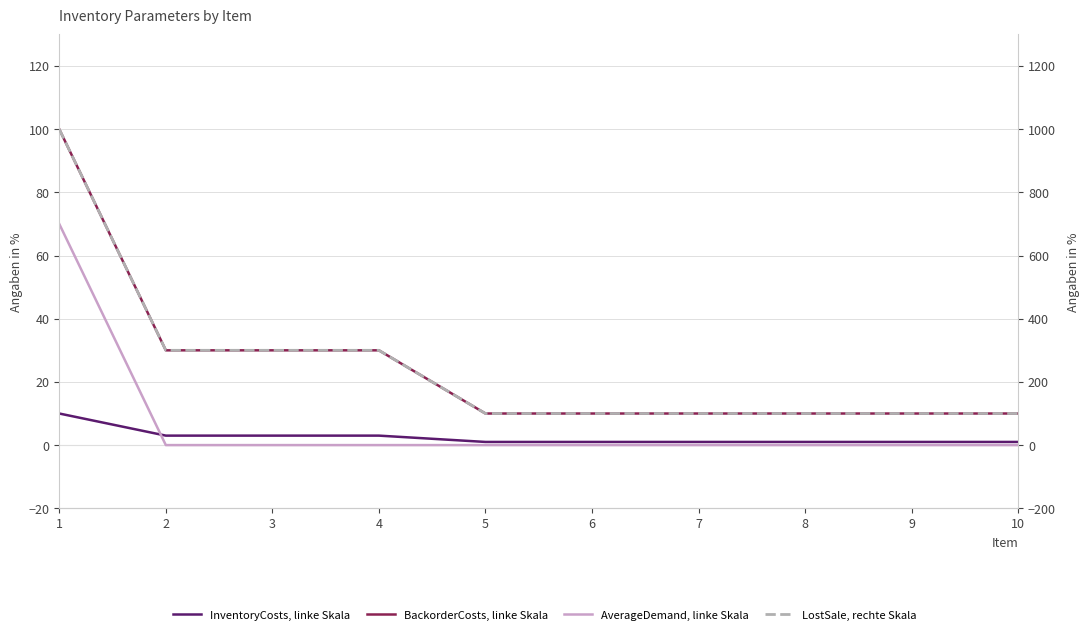

Is it true that LostSale equals 100 at 6?

True